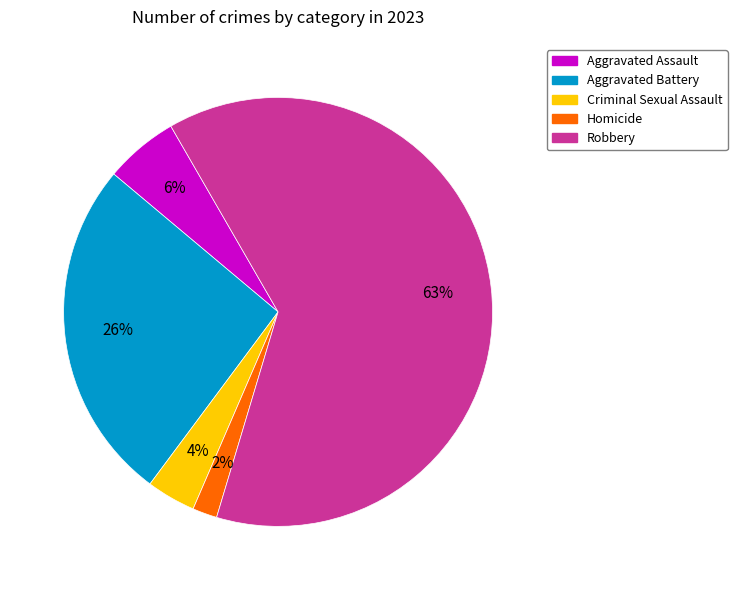

Is it true that Homicide is 13% of the pie?

False